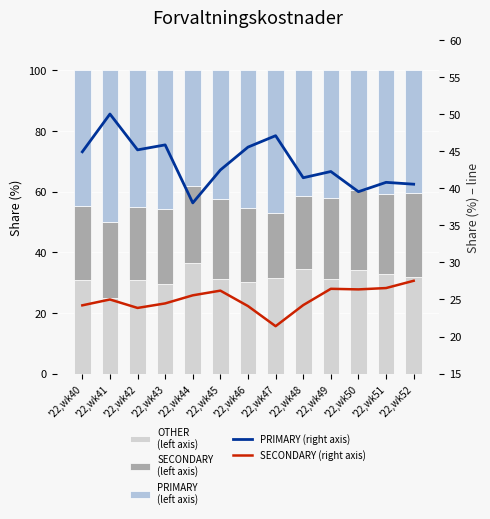

Reading right to left, transcribe all the data shown in this chart.

OTHER: '22,wk52=31.9	'22,wk51=32.7	'22,wk50=34.1	'22,wk49=31.3	'22,wk48=34.3	'22,wk47=31.5	'22,wk46=30.4	'22,wk45=31.4	'22,wk44=36.4	'22,wk43=29.7	'22,wk42=31.0	'22,wk41=25.0	'22,wk40=30.9
SECONDARY: '22,wk52=27.5	'22,wk51=26.5	'22,wk50=26.4	'22,wk49=26.4	'22,wk48=24.2	'22,wk47=21.4	'22,wk46=24.1	'22,wk45=26.2	'22,wk44=25.6	'22,wk43=24.5	'22,wk42=23.9	'22,wk41=25.0	'22,wk40=24.2
PRIMARY: '22,wk52=40.5	'22,wk51=40.8	'22,wk50=39.5	'22,wk49=42.2	'22,wk48=41.4	'22,wk47=47.1	'22,wk46=45.5	'22,wk45=42.5	'22,wk44=38.0	'22,wk43=45.8	'22,wk42=45.2	'22,wk41=50.0	'22,wk40=44.9
PRIMARY (line): '22,wk52=40.5	'22,wk51=40.8	'22,wk50=39.5	'22,wk49=42.2	'22,wk48=41.4	'22,wk47=47.1	'22,wk46=45.5	'22,wk45=42.5	'22,wk44=38.0	'22,wk43=45.8	'22,wk42=45.2	'22,wk41=50.0	'22,wk40=44.9
SECONDARY (line): '22,wk52=27.5	'22,wk51=26.5	'22,wk50=26.4	'22,wk49=26.4	'22,wk48=24.2	'22,wk47=21.4	'22,wk46=24.1	'22,wk45=26.2	'22,wk44=25.6	'22,wk43=24.5	'22,wk42=23.9	'22,wk41=25.0	'22,wk40=24.2